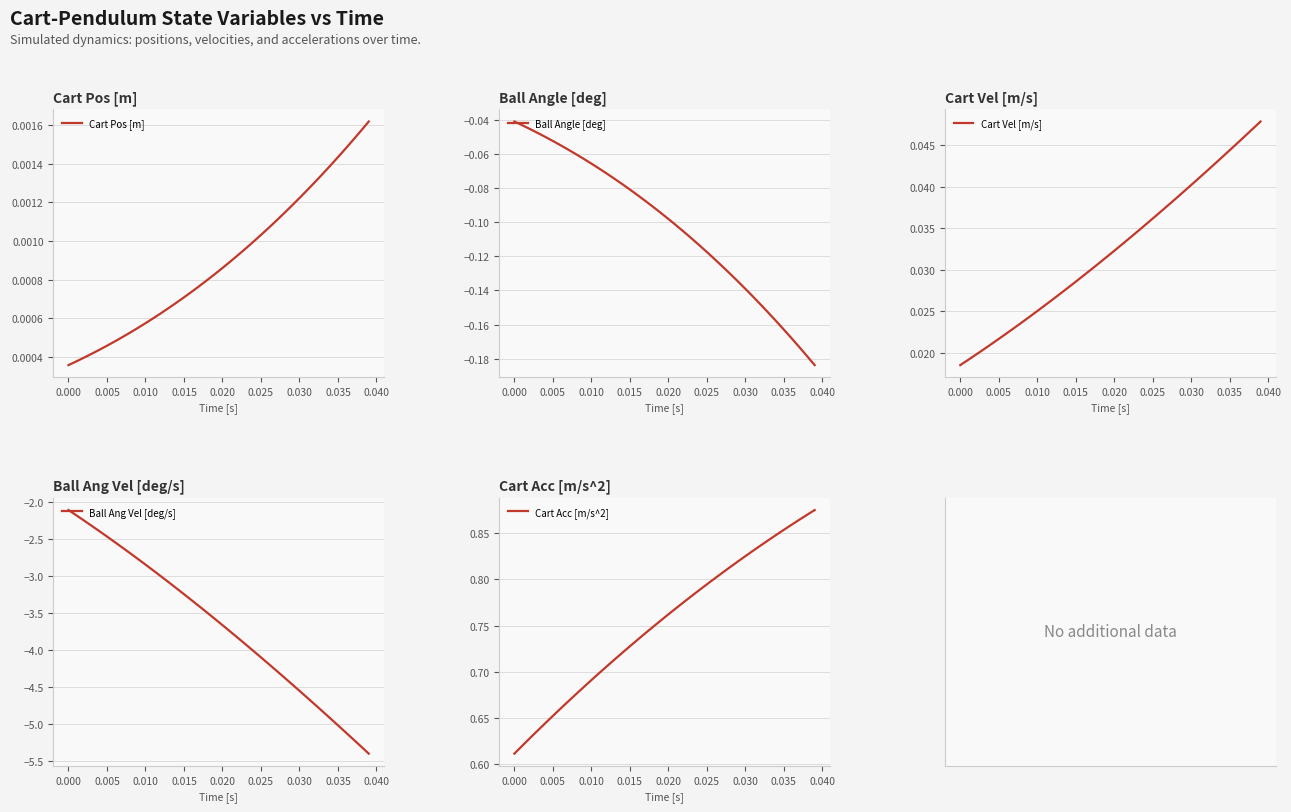

At which label is Cart Vel [m/s] closest to 0?

0.000